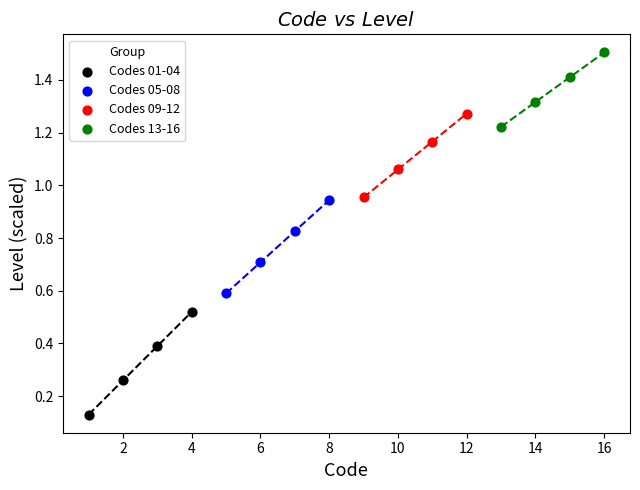

What are all the series names shown in the legend?

Codes 01-04, Codes 05-08, Codes 09-12, Codes 13-16